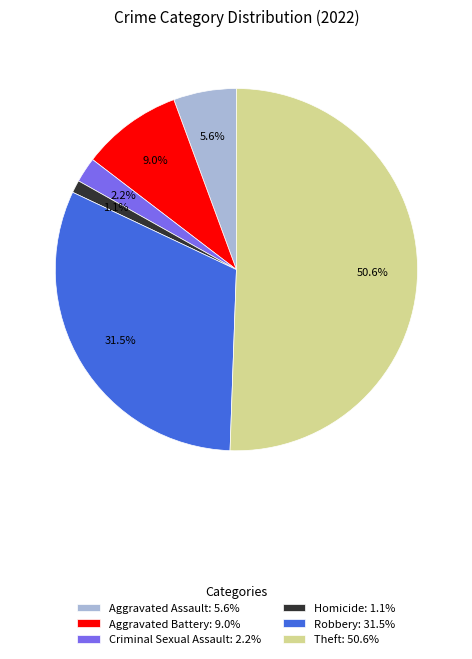

What is the ratio of the value at Theft: 50.6% to the value at Robbery: 31.5%?

1.6